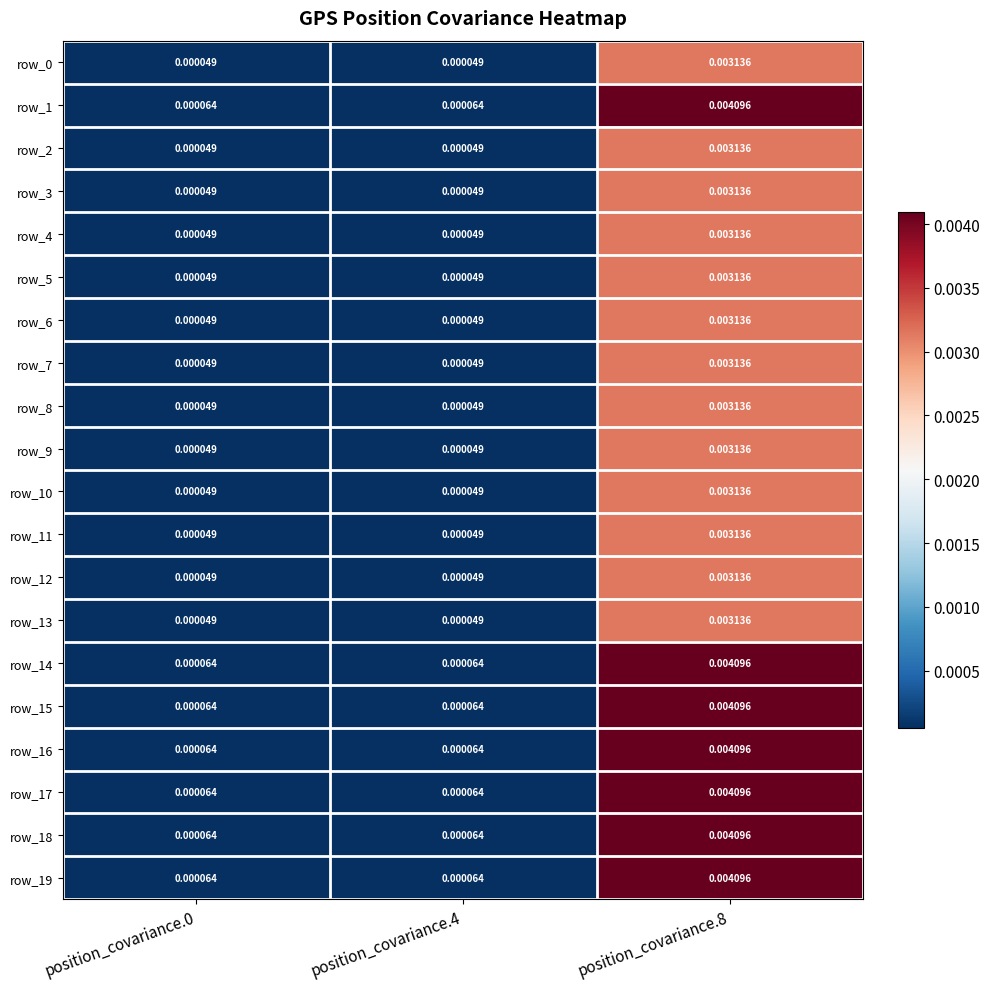

Is the value of row_11 at position_covariance.0 greater than the value of row_8 at position_covariance.8?

No